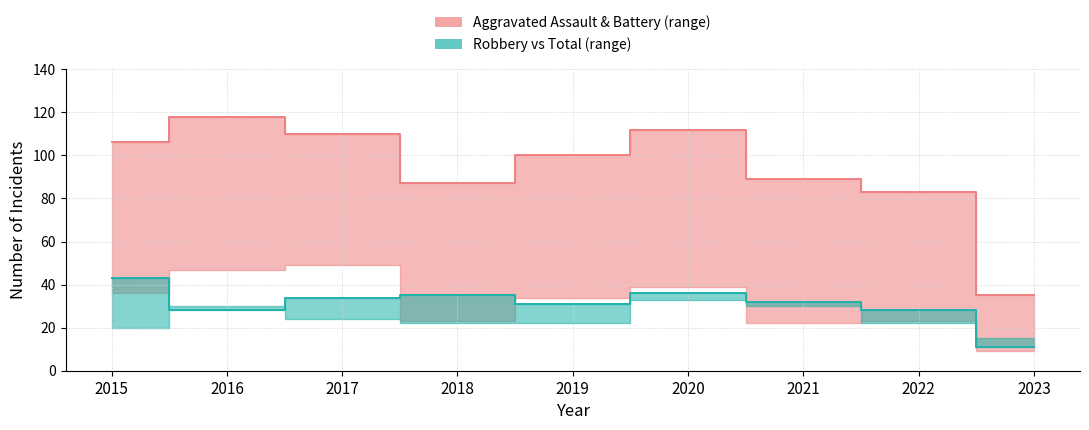

True or false: Aggravated Battery and Total cross at least once.

False